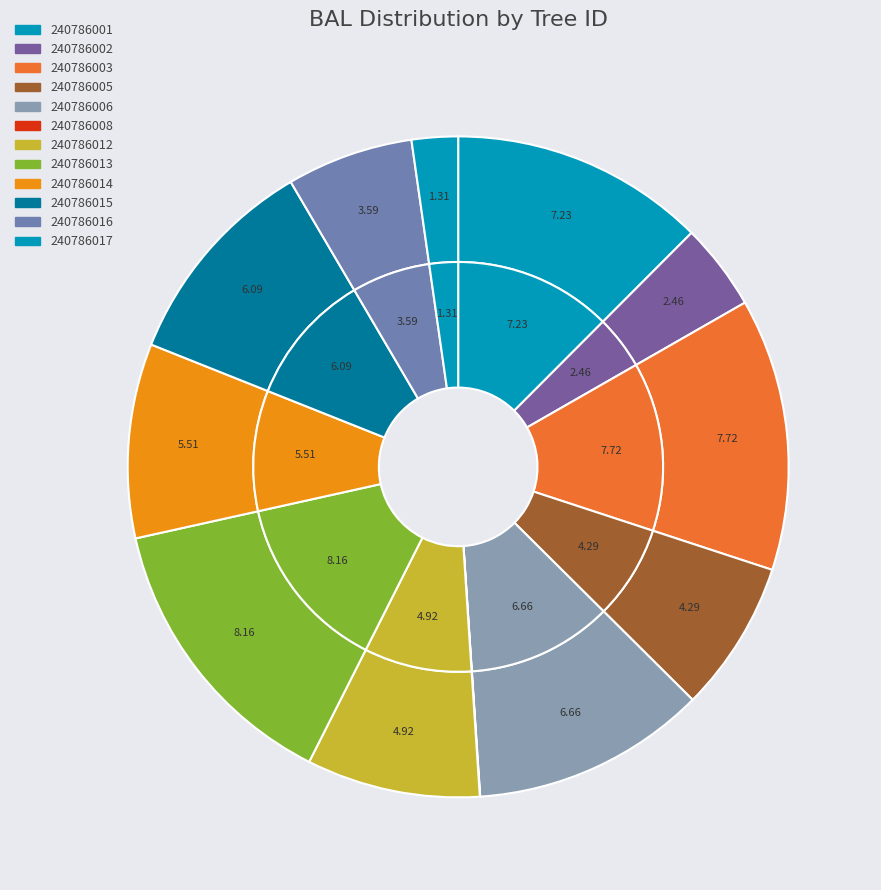

Count the number of slices in the pie.

12